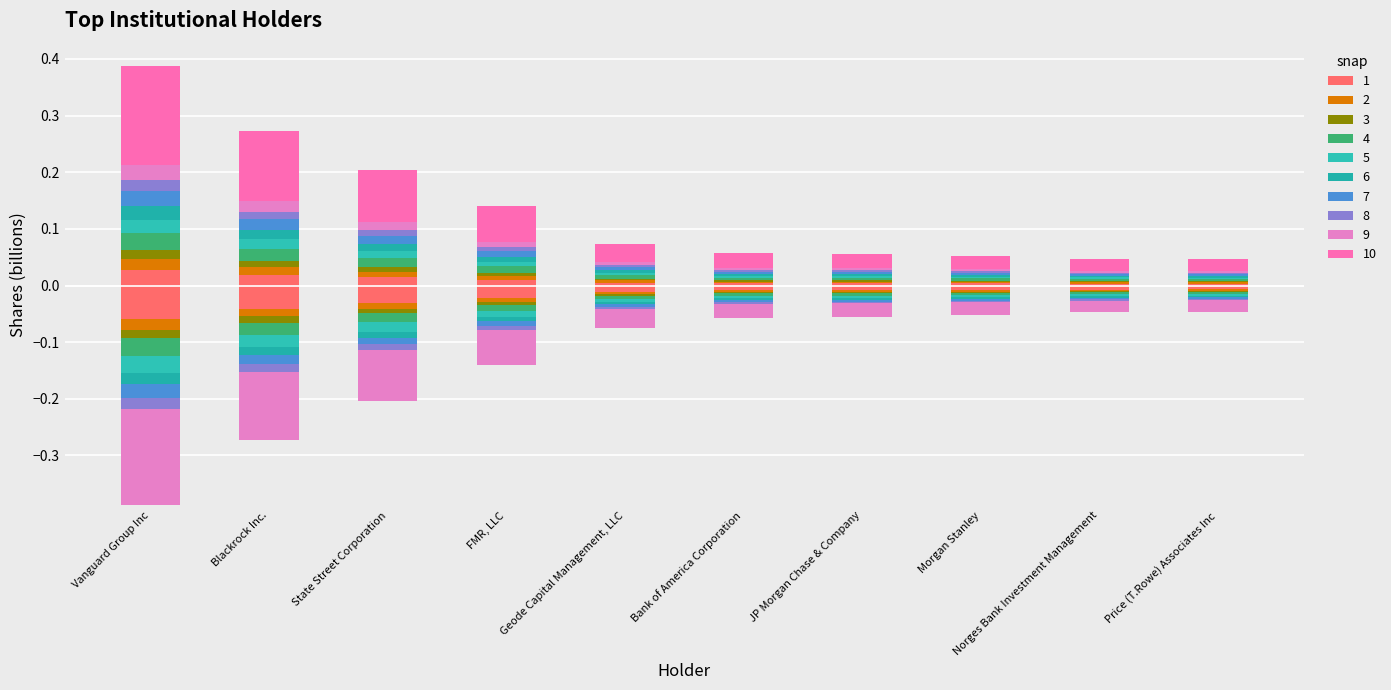

At which category does the chart reach its minimum across all series?

Vanguard Group Inc